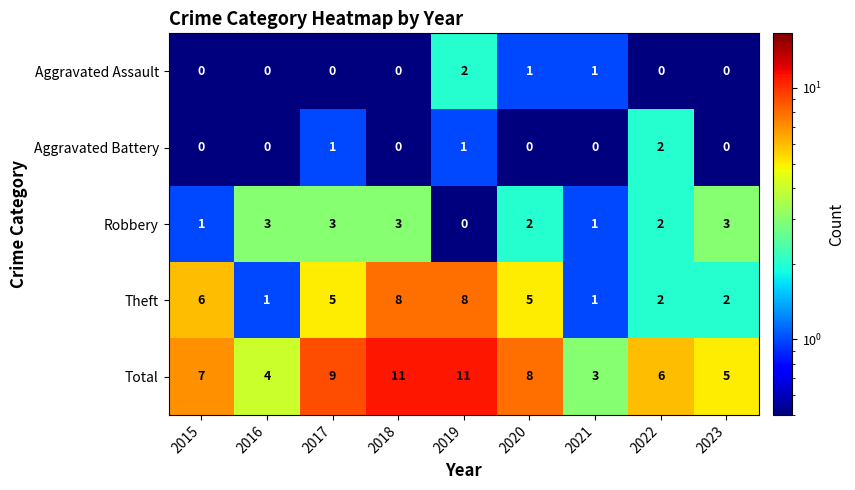

What is the sum of the Theft values at 2020 and 2019?

13